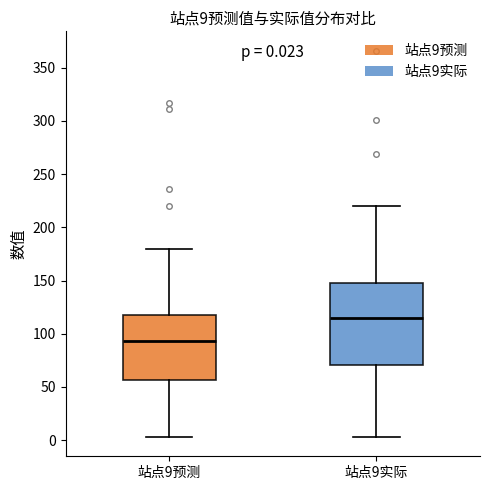

Which box's median line is the lowest?

站点9预测